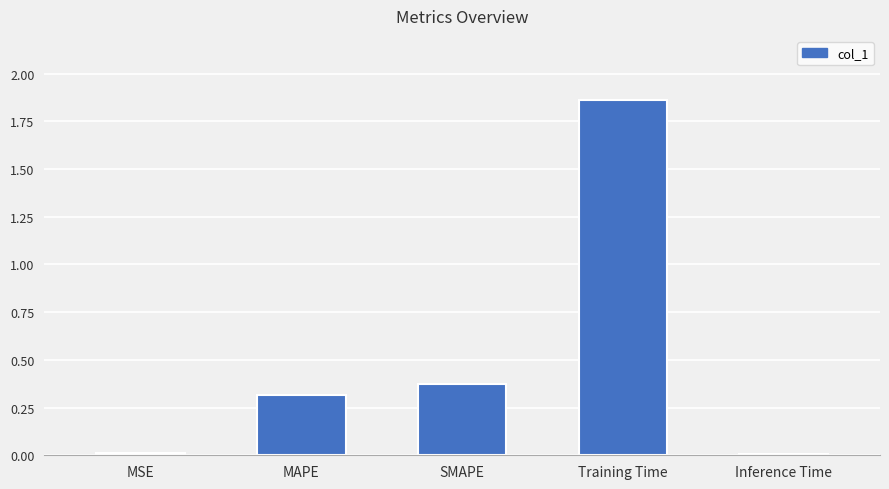

Is it true that the value at SMAPE is 0.1?

False